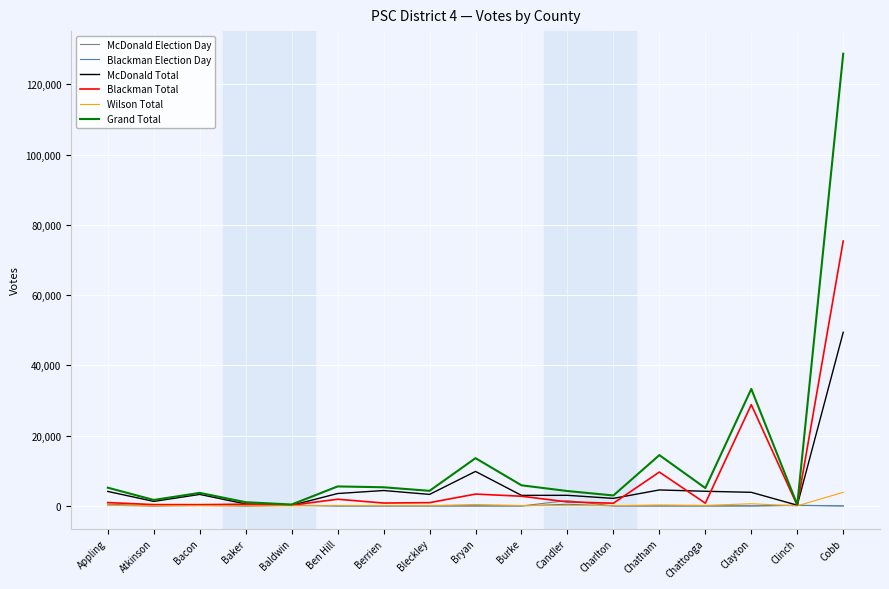

The value of Wilson Total at Cobb is 3888. True or false?

True